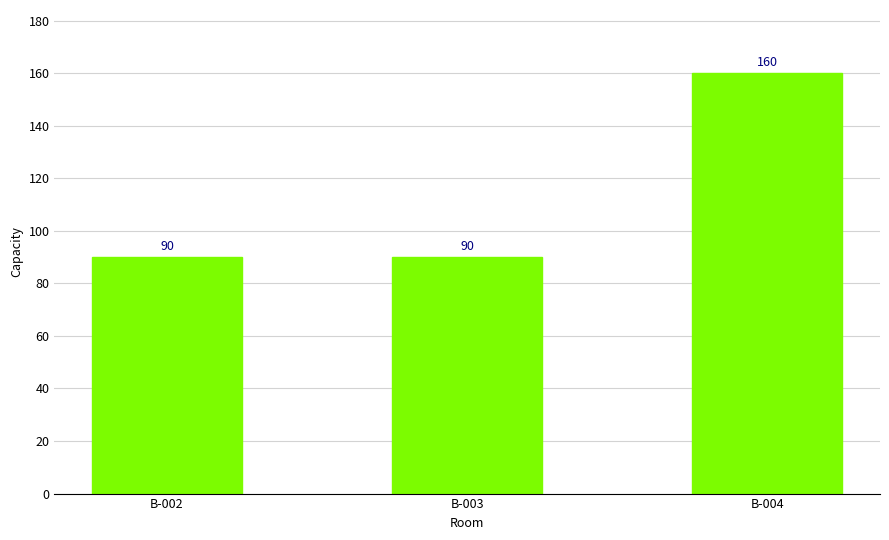

The chart shows a value of 90 at B-002. True or false?

True